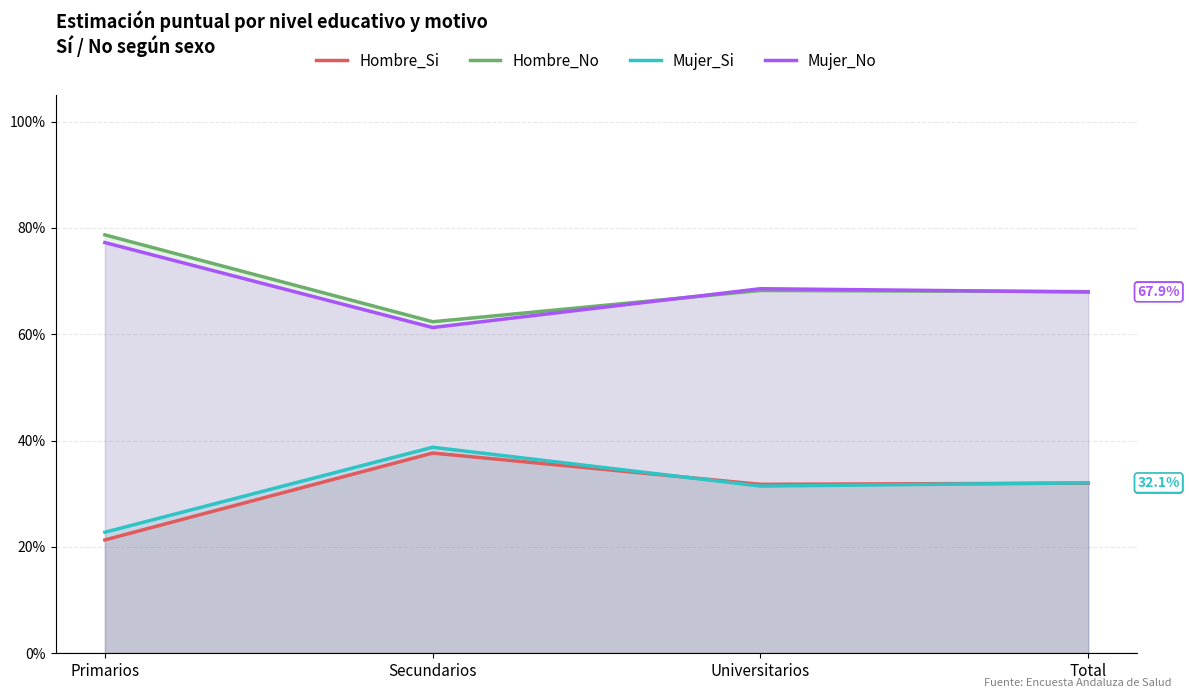

At which category is the sum across all series the highest?

Primarios